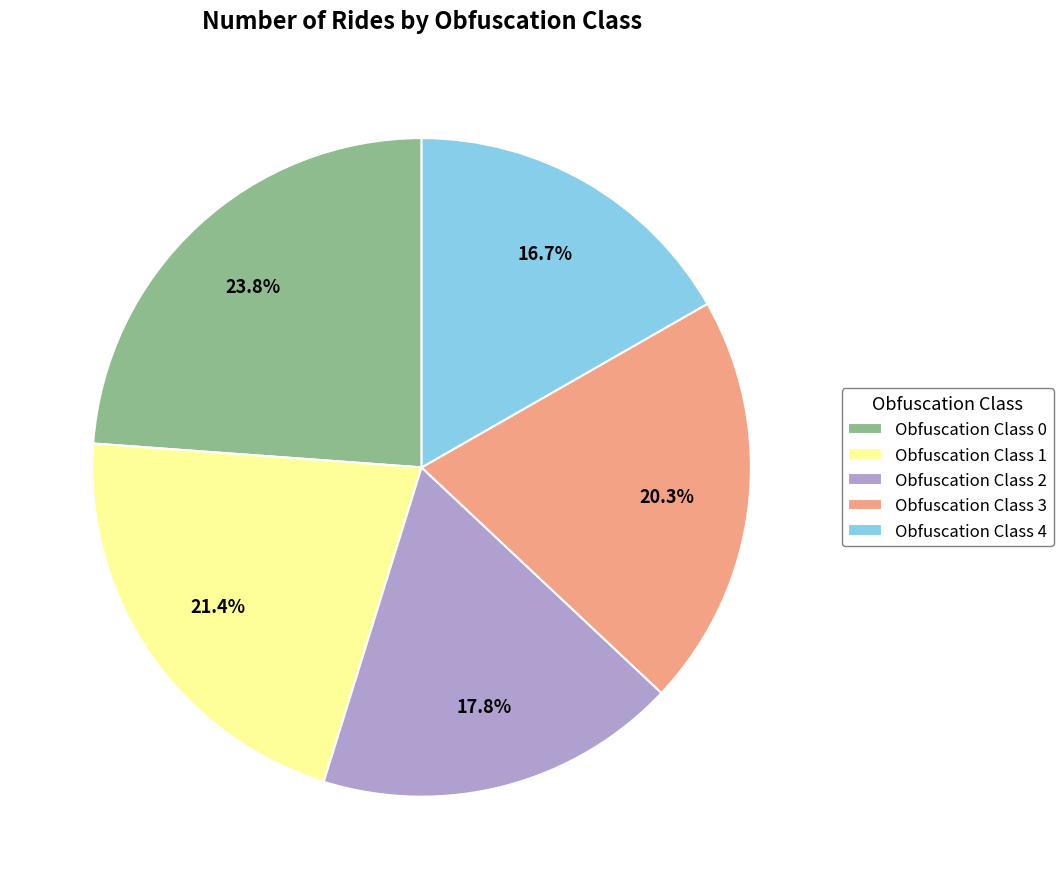

Which category has the smallest portion of the pie?

Obfuscation Class 4